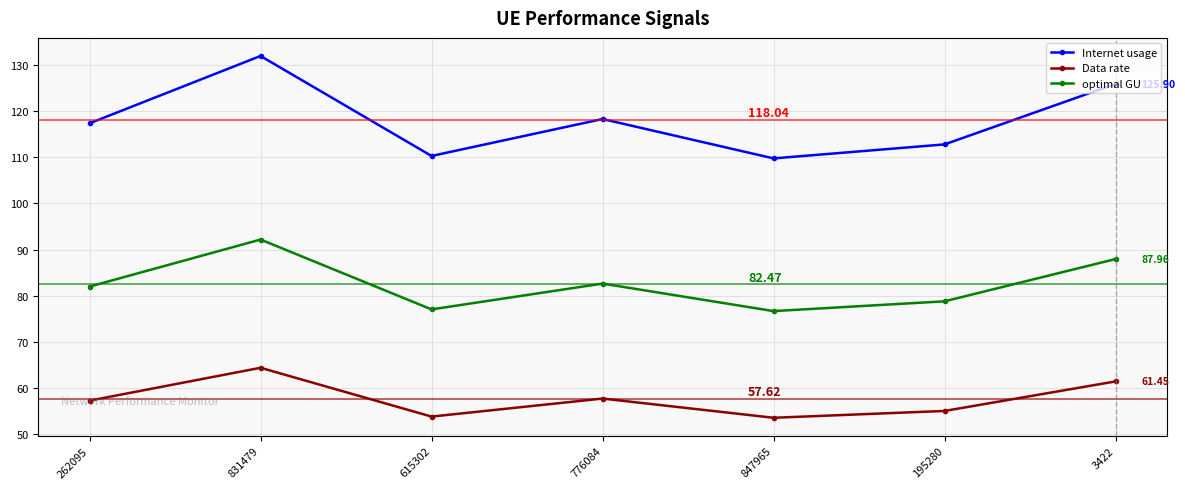

What is the average value of the Internet usage series?

118.0